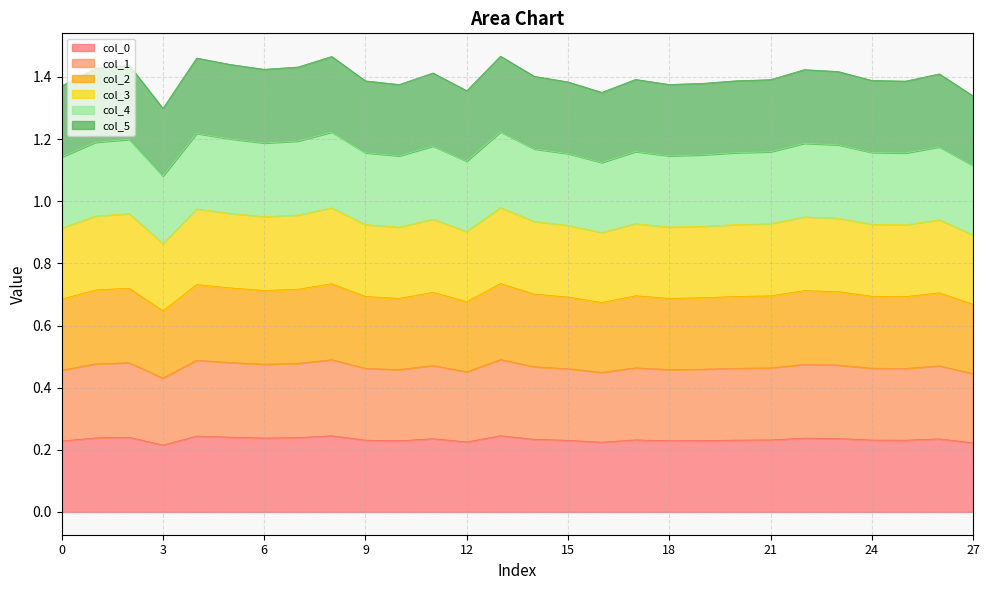

True or false: col_5 has a value of 0.7 at 6.

False